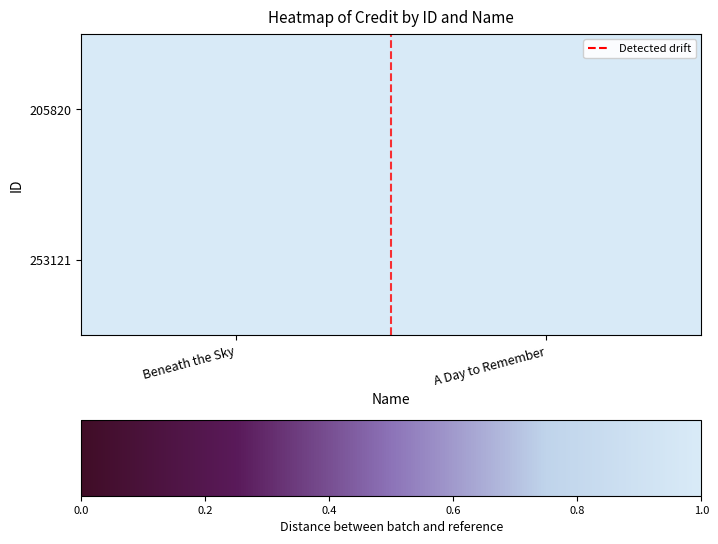

How many categories are shown in the chart?

2